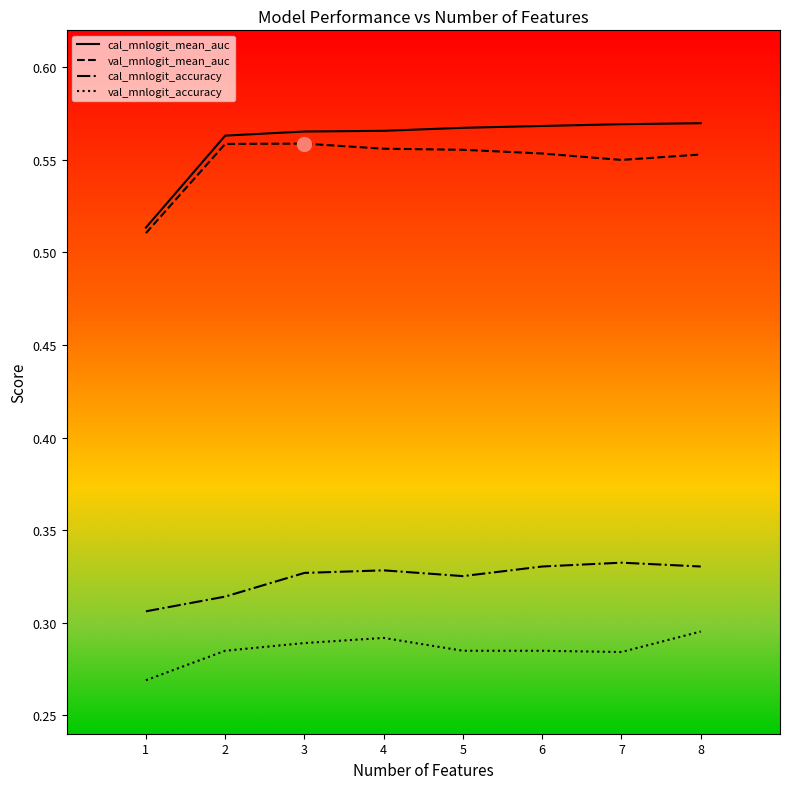

True or false: val_mnlogit_accuracy and val_mnlogit_mean_auc intersect in this chart.

False